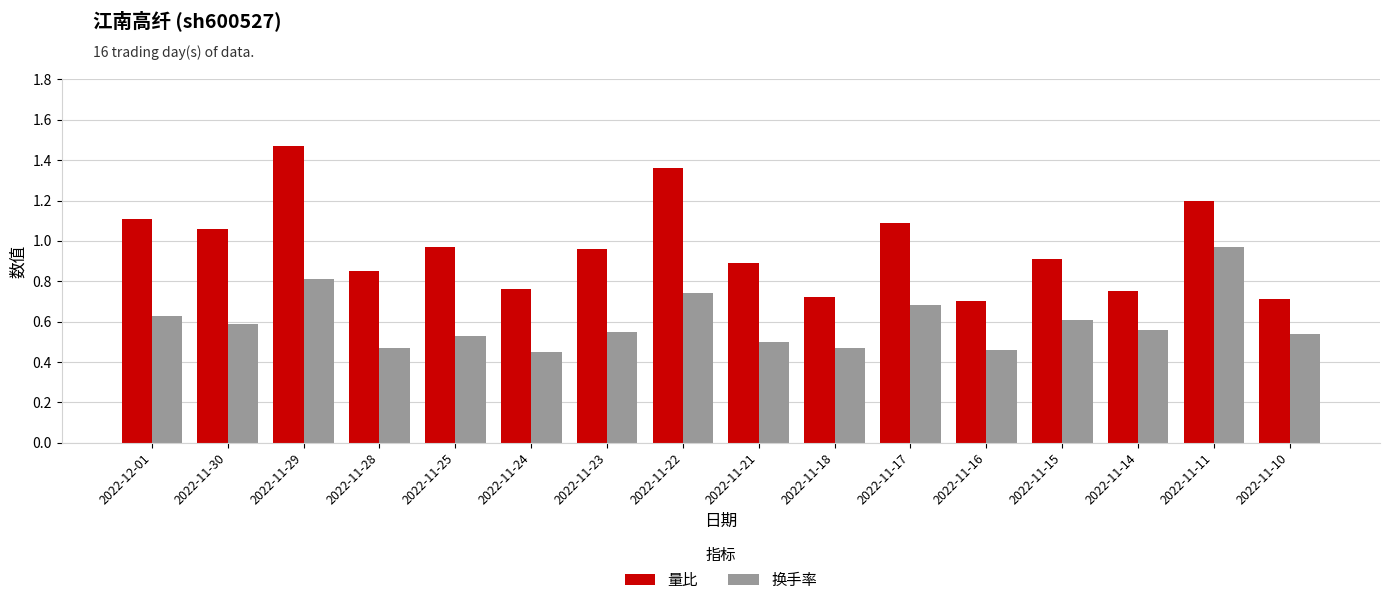

Which series has the largest range (max minus min)?

量比